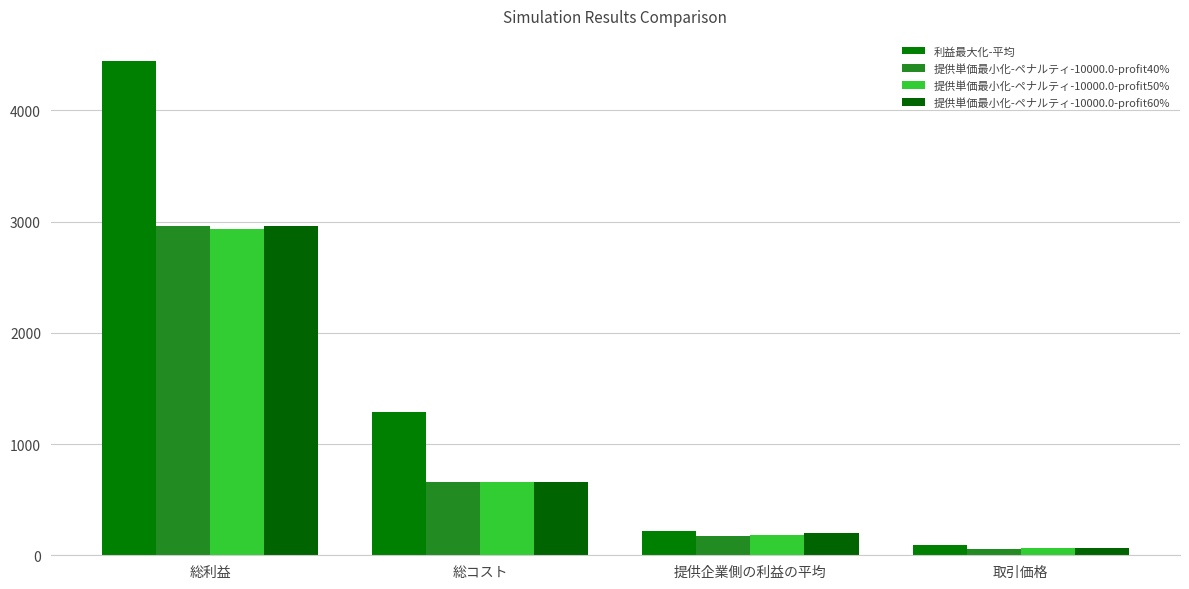

Reading right to left, list all the values displayed in this chart.

利益最大化-平均: 93.9	222.4	1285.1	4447.1
提供単価最小化-ペナルティ-10000.0-profit40%: 58.9	169.6	658.8	2957.7
提供単価最小化-ペナルティ-10000.0-profit50%: 63.4	179.1	658.5	2932.4
提供単価最小化-ペナルティ-10000.0-profit60%: 65.7	197.2	656.7	2959.8